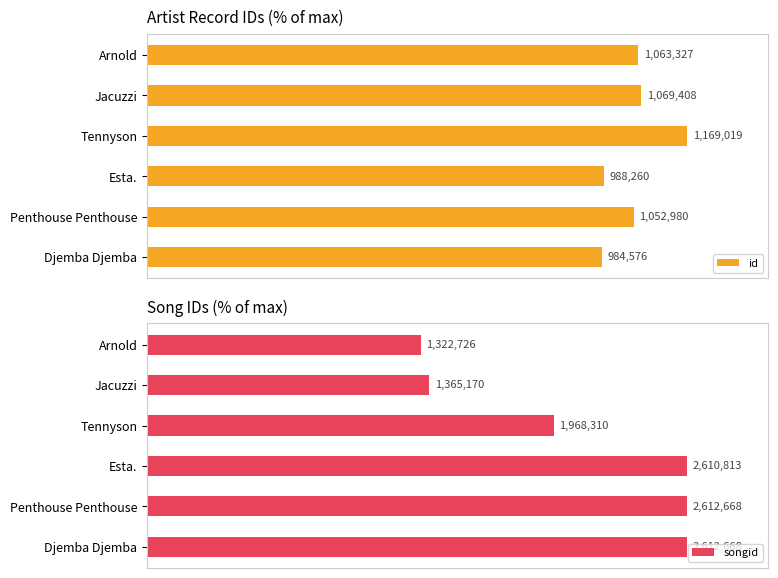

Is it true that id equals 90.1 at Penthouse Penthouse?

True